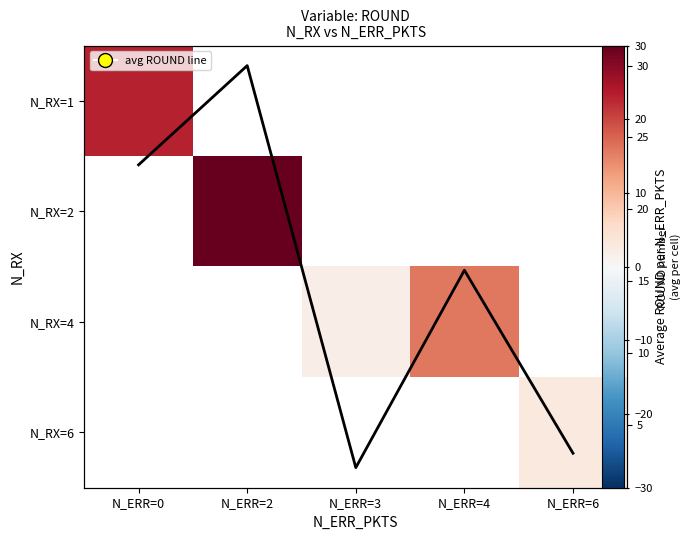

True or false: N_RX=2 has a value of 7.2 at N_ERR=2.

False